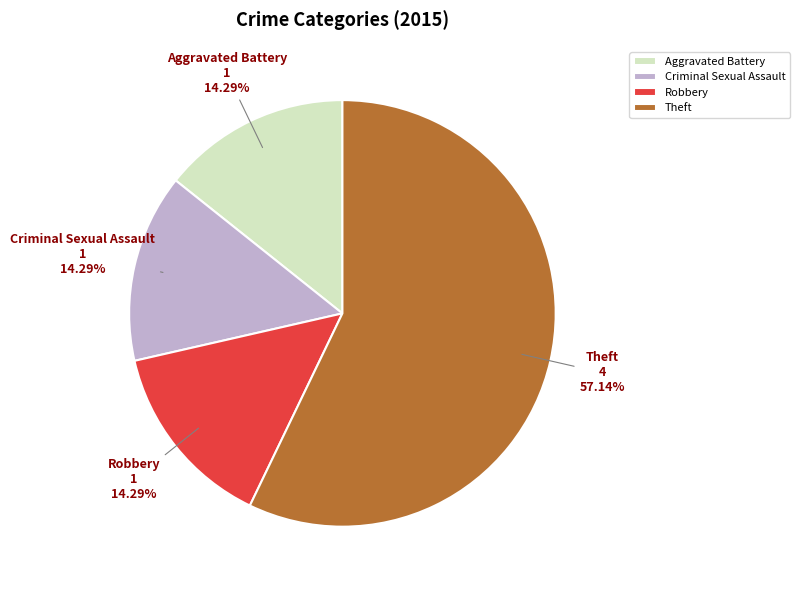

Which slice represents more than half of the pie?

Theft